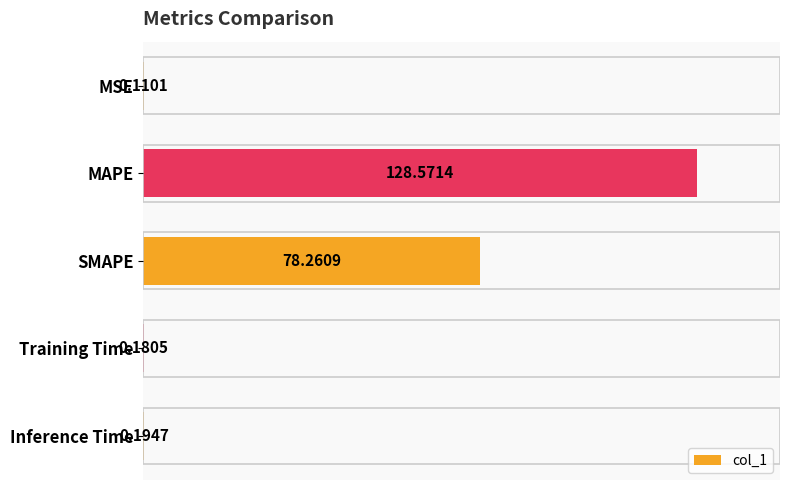

What is the change in value from SMAPE to Training Time?

-78.1